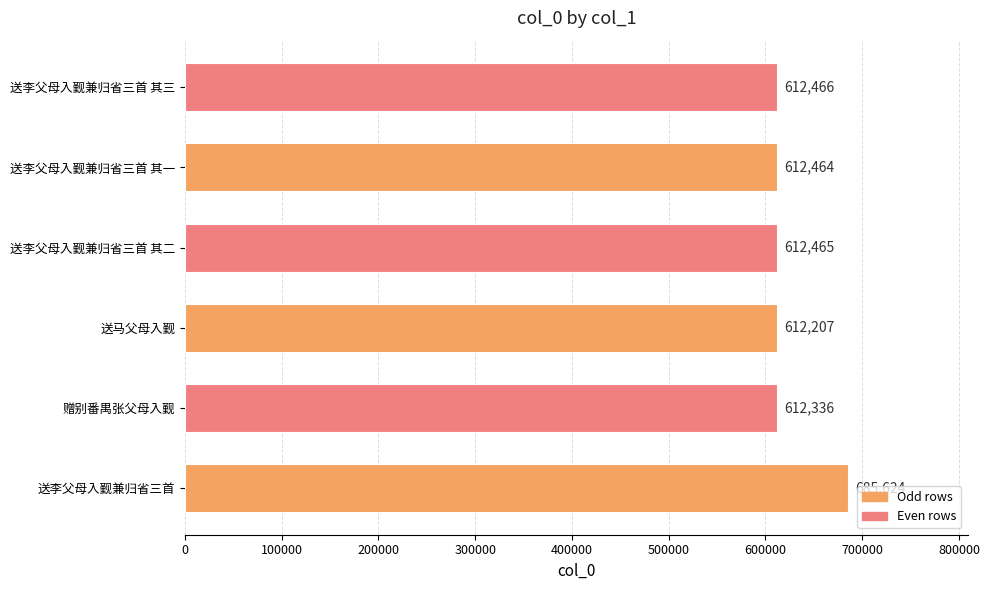

What is the change in value from 送李父母入觐兼归省三首 其二 to 送李父母入觐兼归省三首 其三?

+1